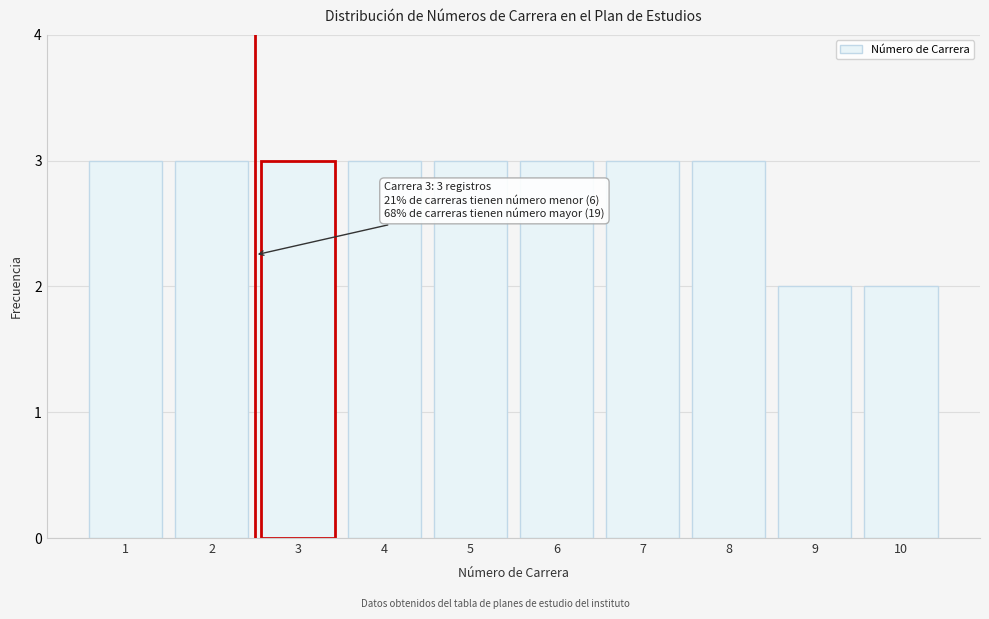

Reading left to right, extract all data points from this chart.

3	3	3	3	3	3	3	3	2	2